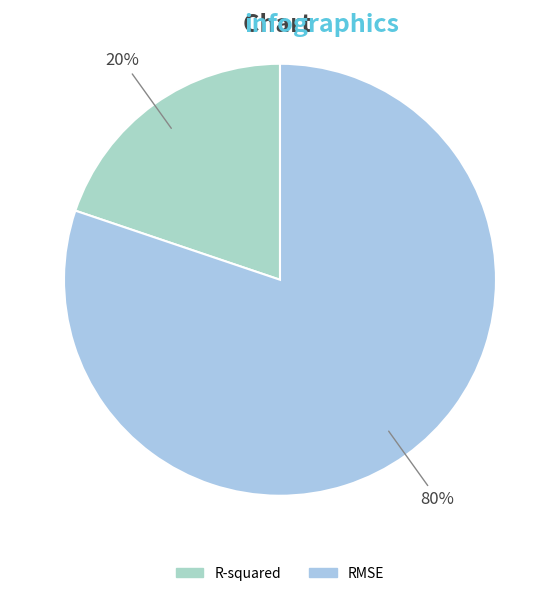

The R-squared slice represents 7% of the pie. True or false?

False